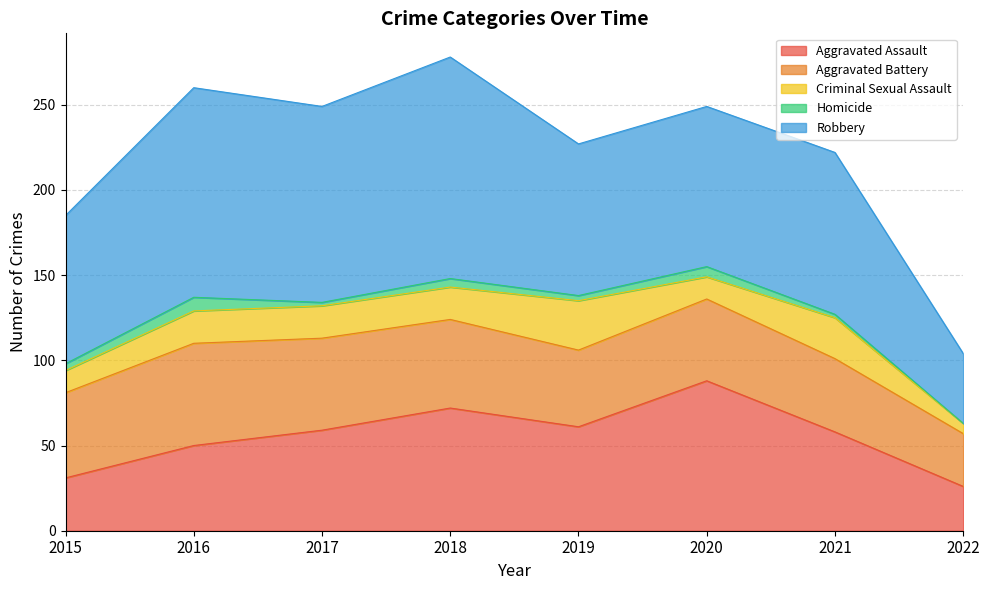

The value of Criminal Sexual Assault at 2018 is 9. True or false?

False